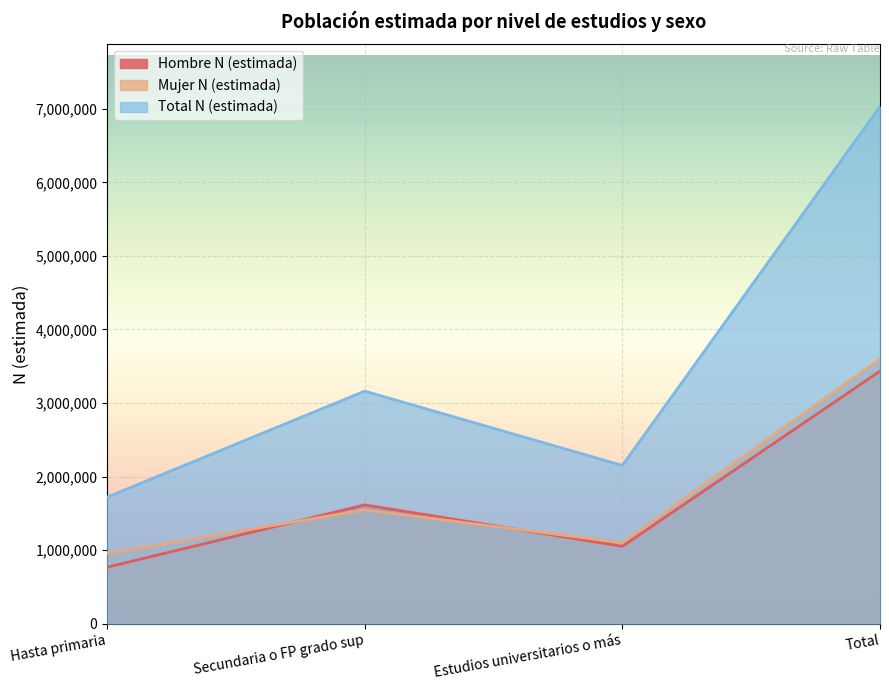

Is it true that Mujer N (estimada) equals 1474420 at Estudios universitarios o más?

False